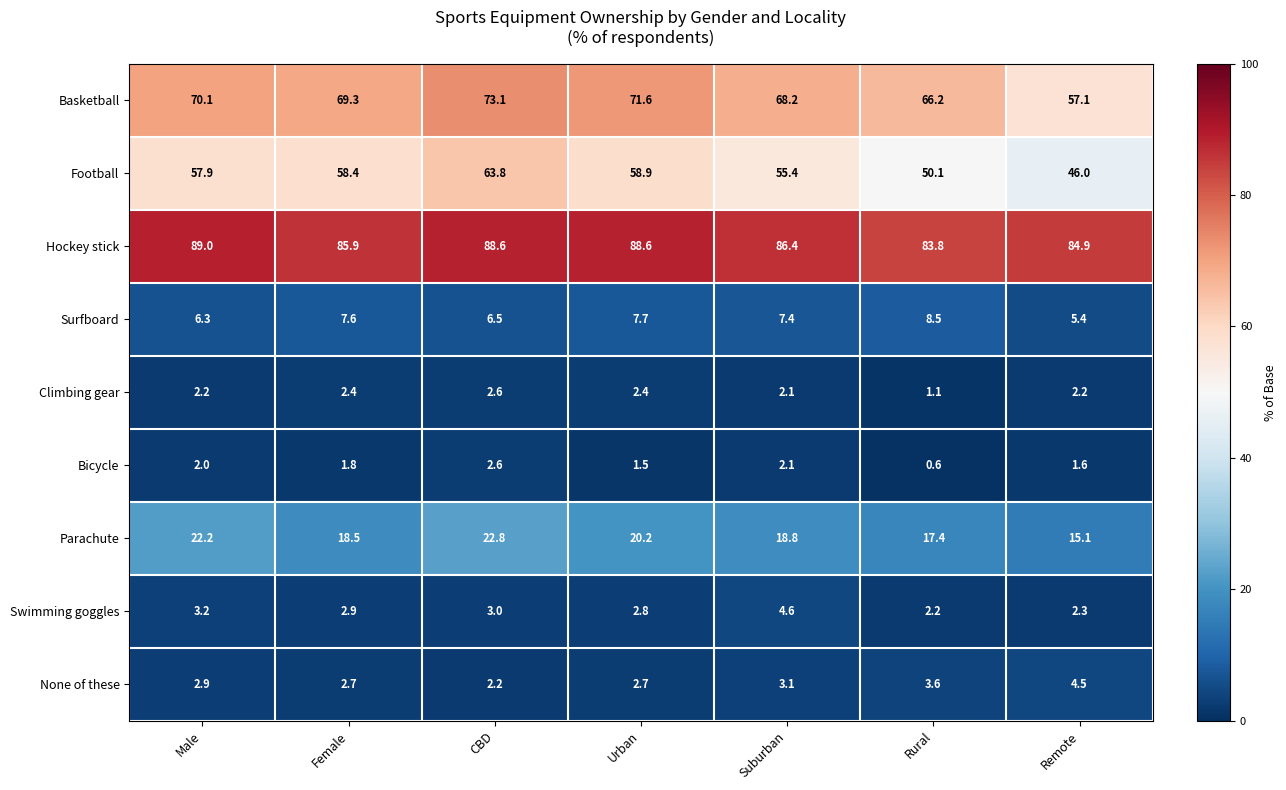

At which label is Football closest to 54?

Suburban